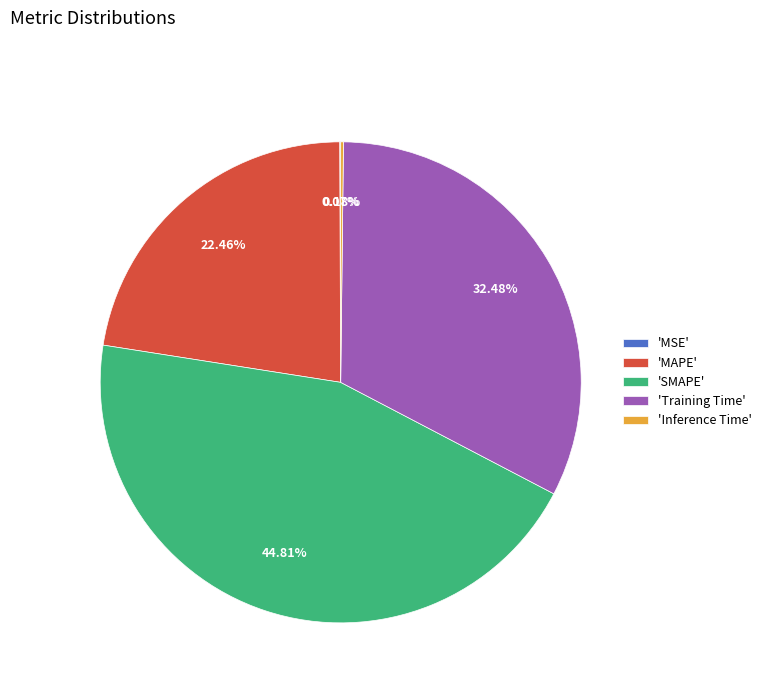

Is 'Training Time' the majority of the pie?

No